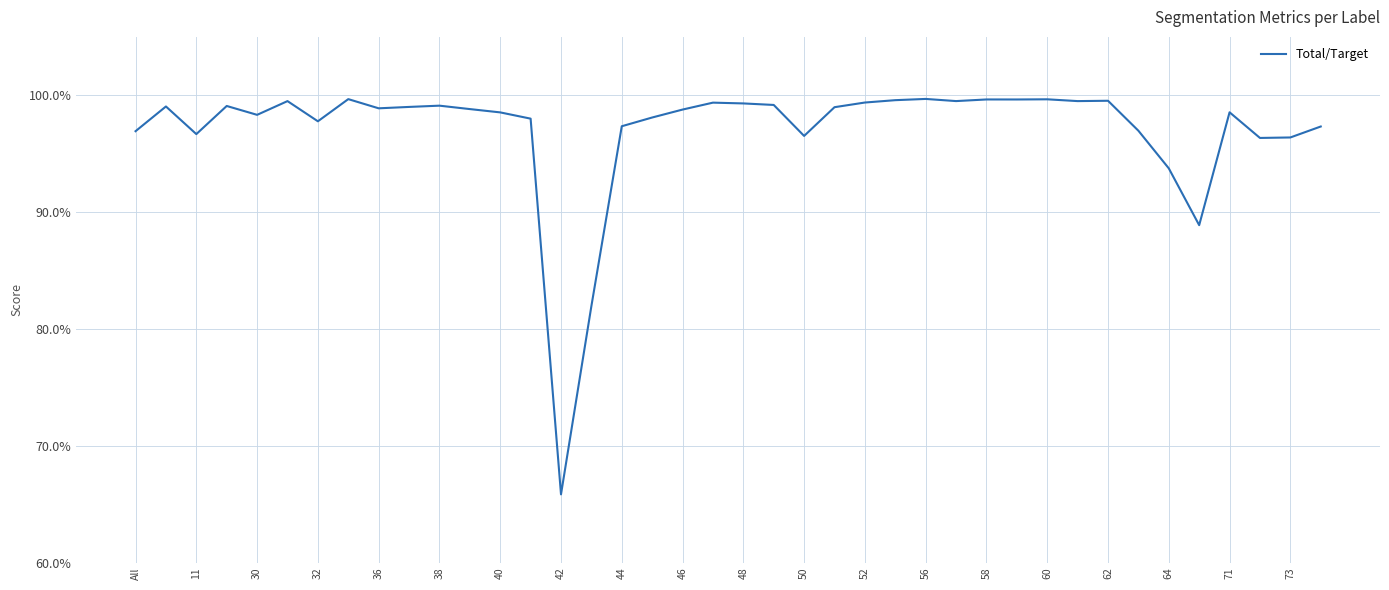

What is the sum of all values?

38.8